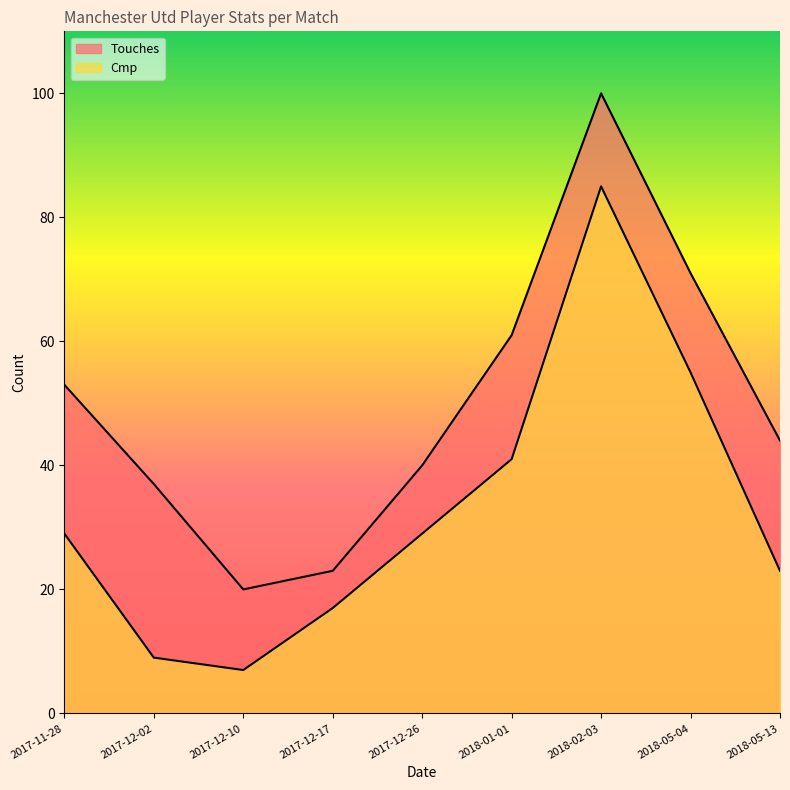

Which series has the largest range (max minus min)?

Touches